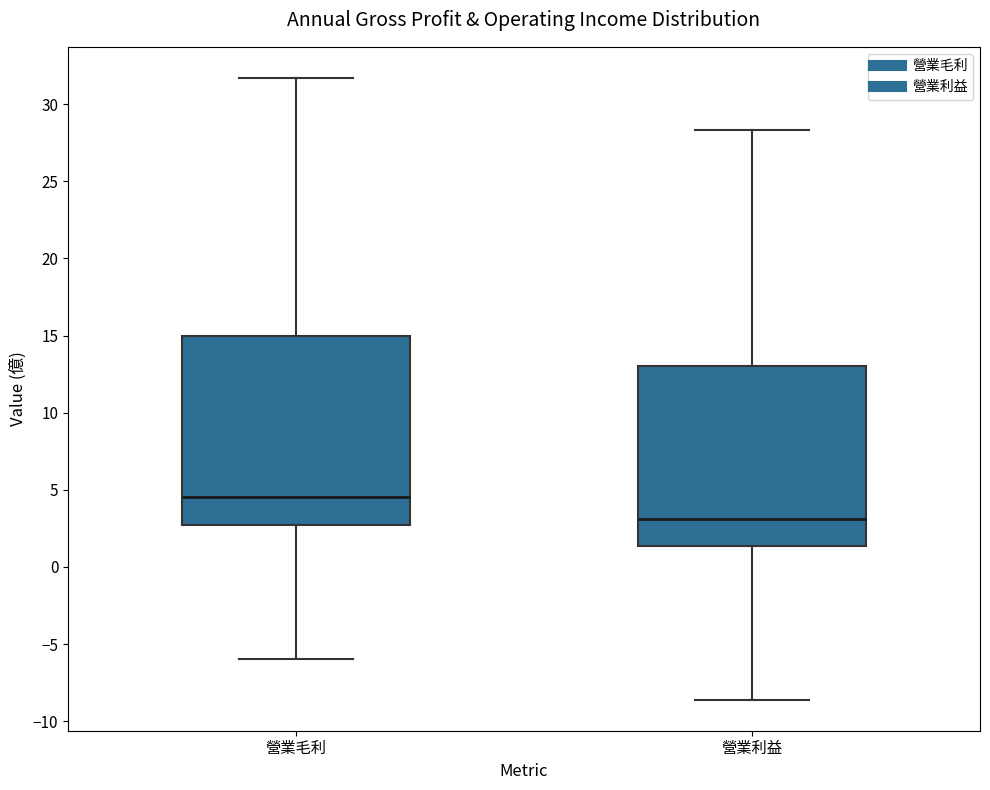

Reading left to right, transcribe this box plot: for each box, give where its median line is, the range the box spans, and where its two whiskers end, as read against the y-axis. The values are not printed on the chart, so give them approximately, as read against the axis.

營業毛利: median 4.5, box 2.5 to 15.0, whiskers -6.0 to 31.5
營業利益: median 3.0, box 1.5 to 13.0, whiskers -8.5 to 28.5